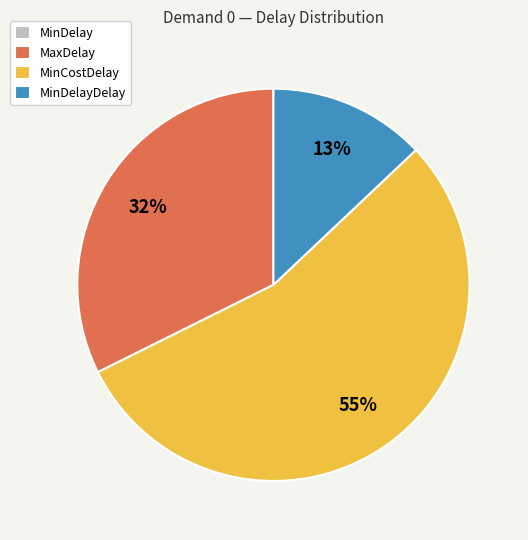

The MinCostDelay slice represents 63% of the pie. True or false?

False